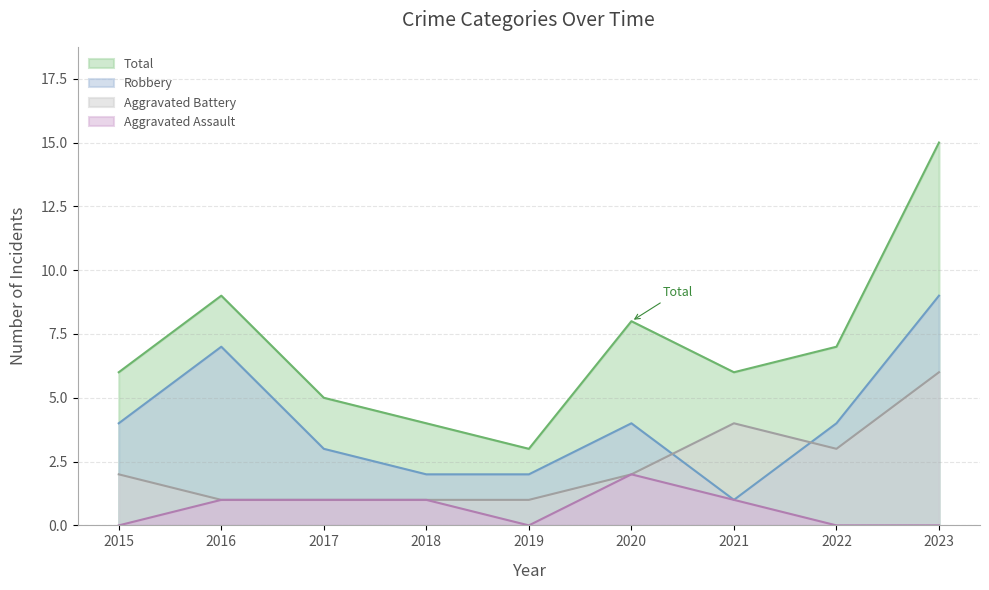

Reading right to left, extract all data points from this chart.

Aggravated Assault: 0	0	1	2	0	1	1	1	0
Aggravated Battery: 6	3	4	2	1	1	1	1	2
Robbery: 9	4	1	4	2	2	3	7	4
Total: 15	7	6	8	3	4	5	9	6